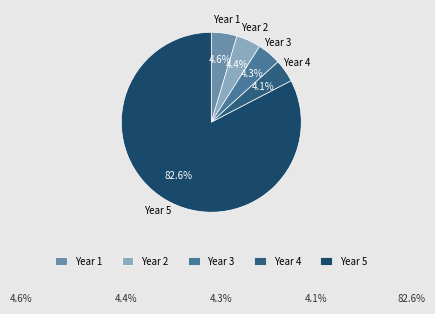

What is the majority slice?

Year 5